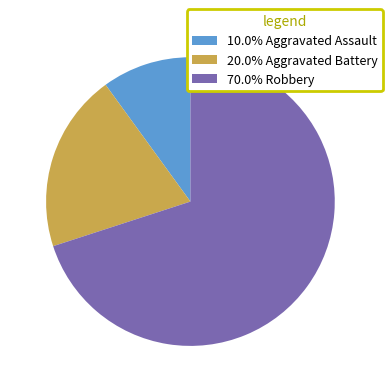

Combined, do 70.0% Robbery and 10.0% Aggravated Assault account for over 50%?

Yes